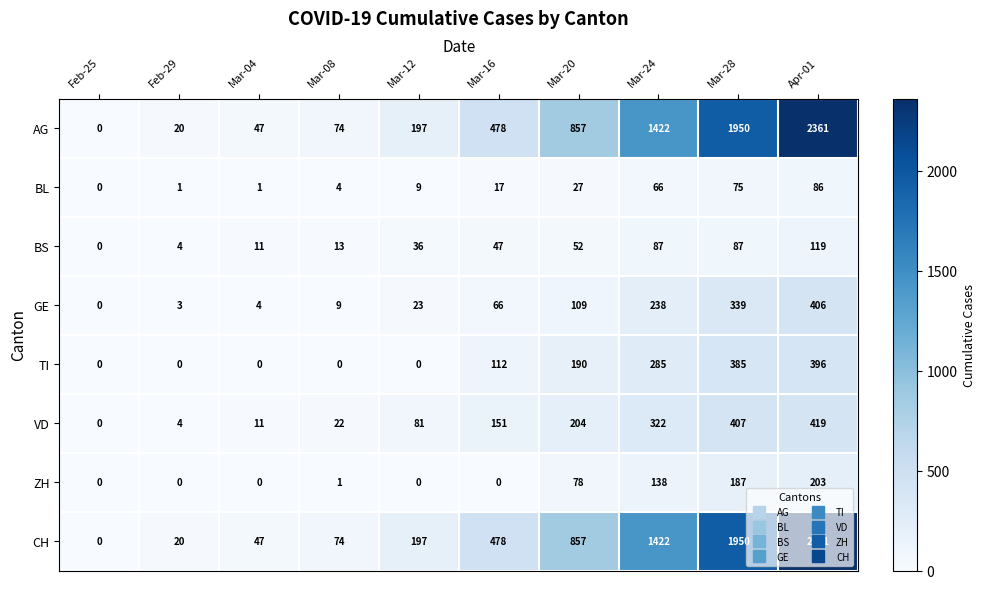

What is the spread (max minus min) of values at Mar-04?

47